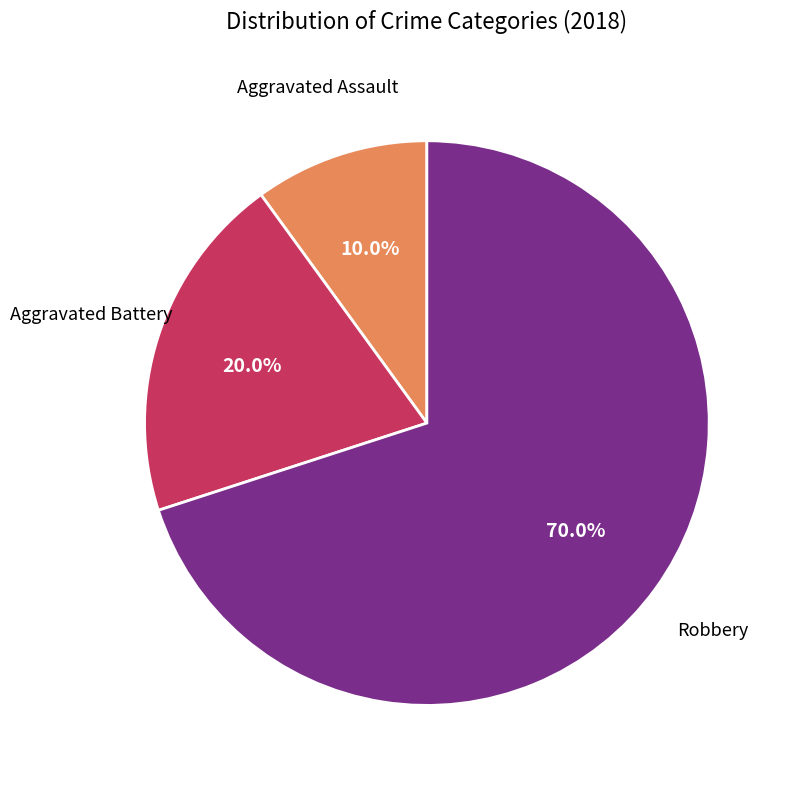

How many segments does this pie chart have?

3